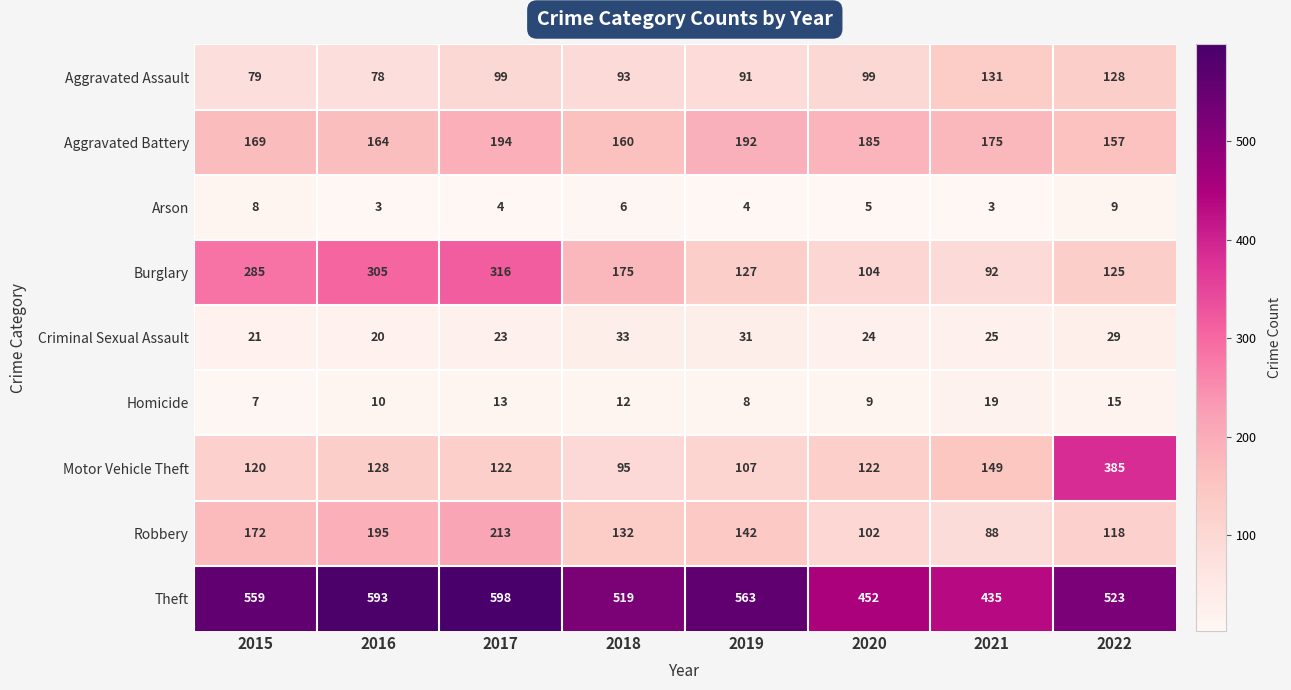

Where does the Aggravated Battery series first go above 175?

2017